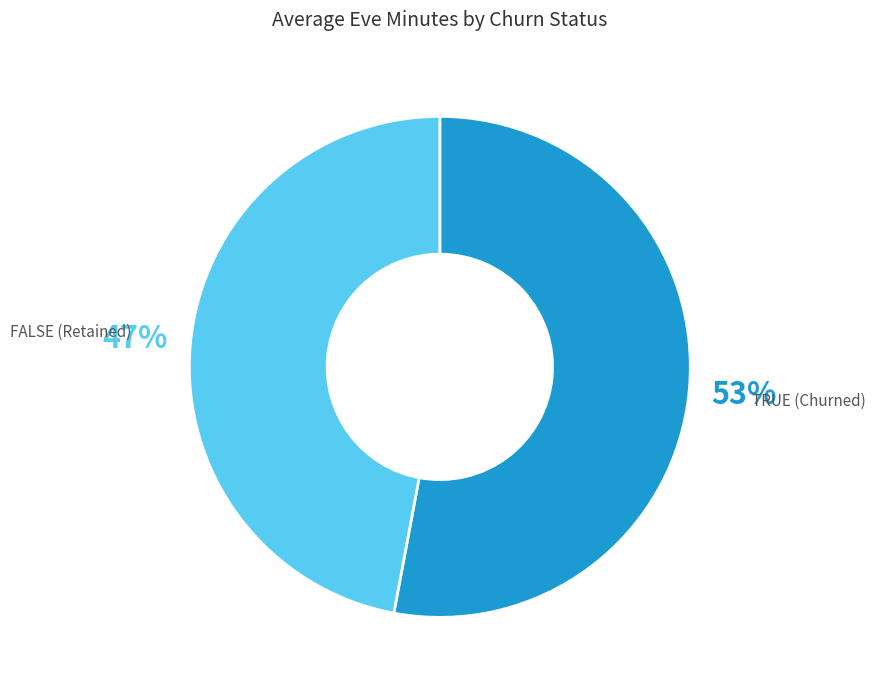

How many segments does this pie chart have?

2